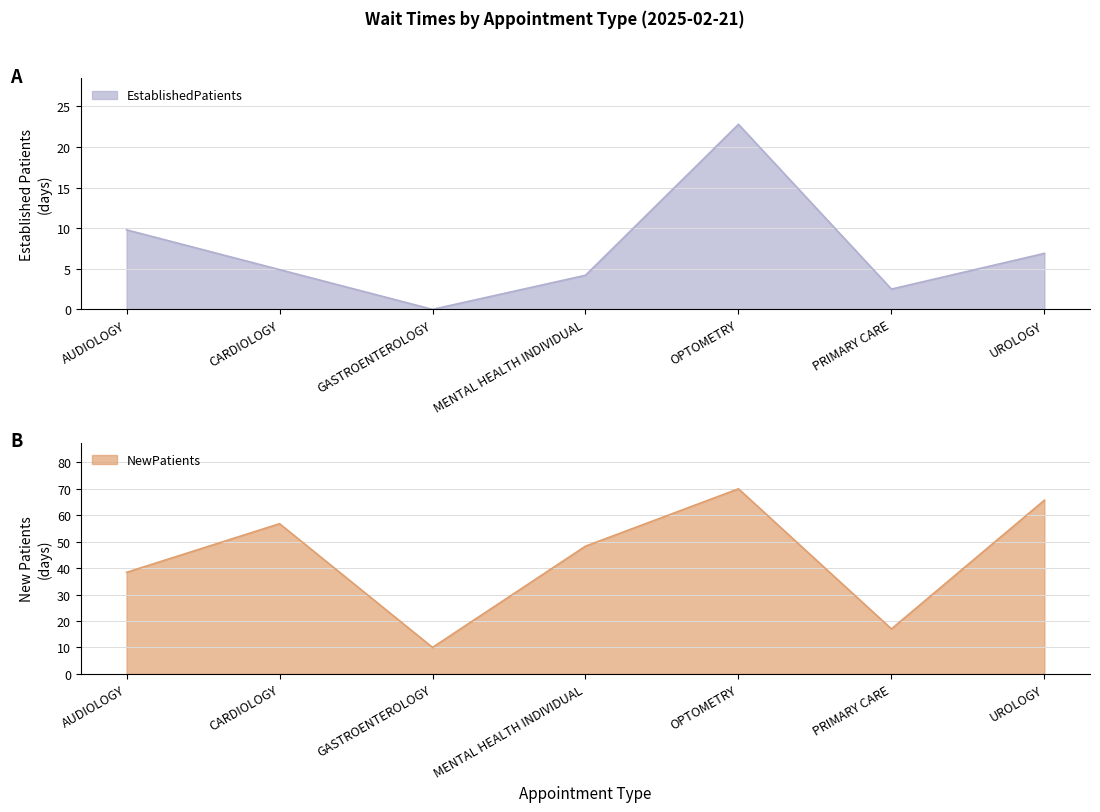

What is the difference between the second highest and minimum values in the NewPatients series?

55.7